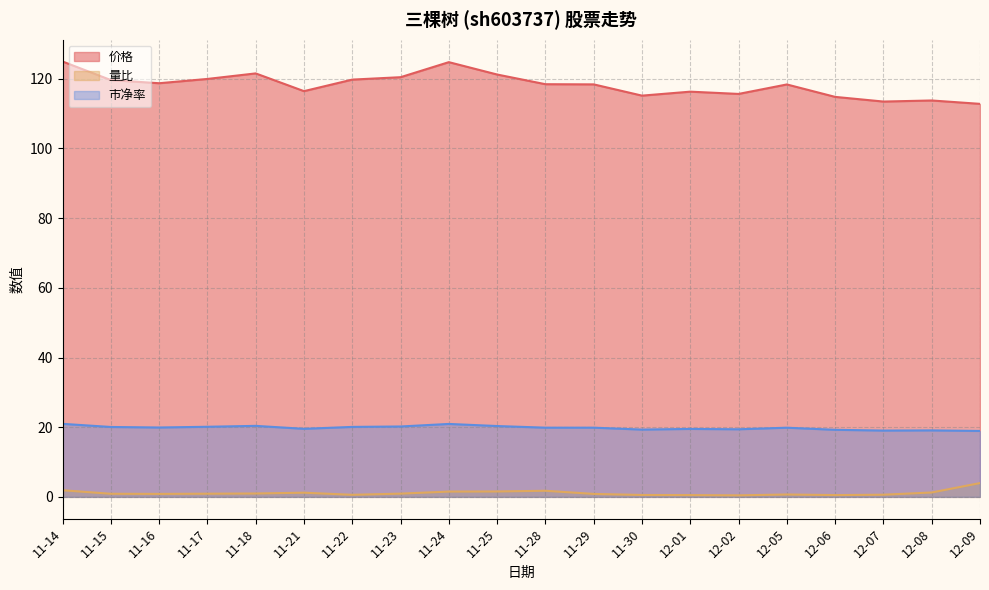

At which category does 量比 reach its first local valley?

11-16